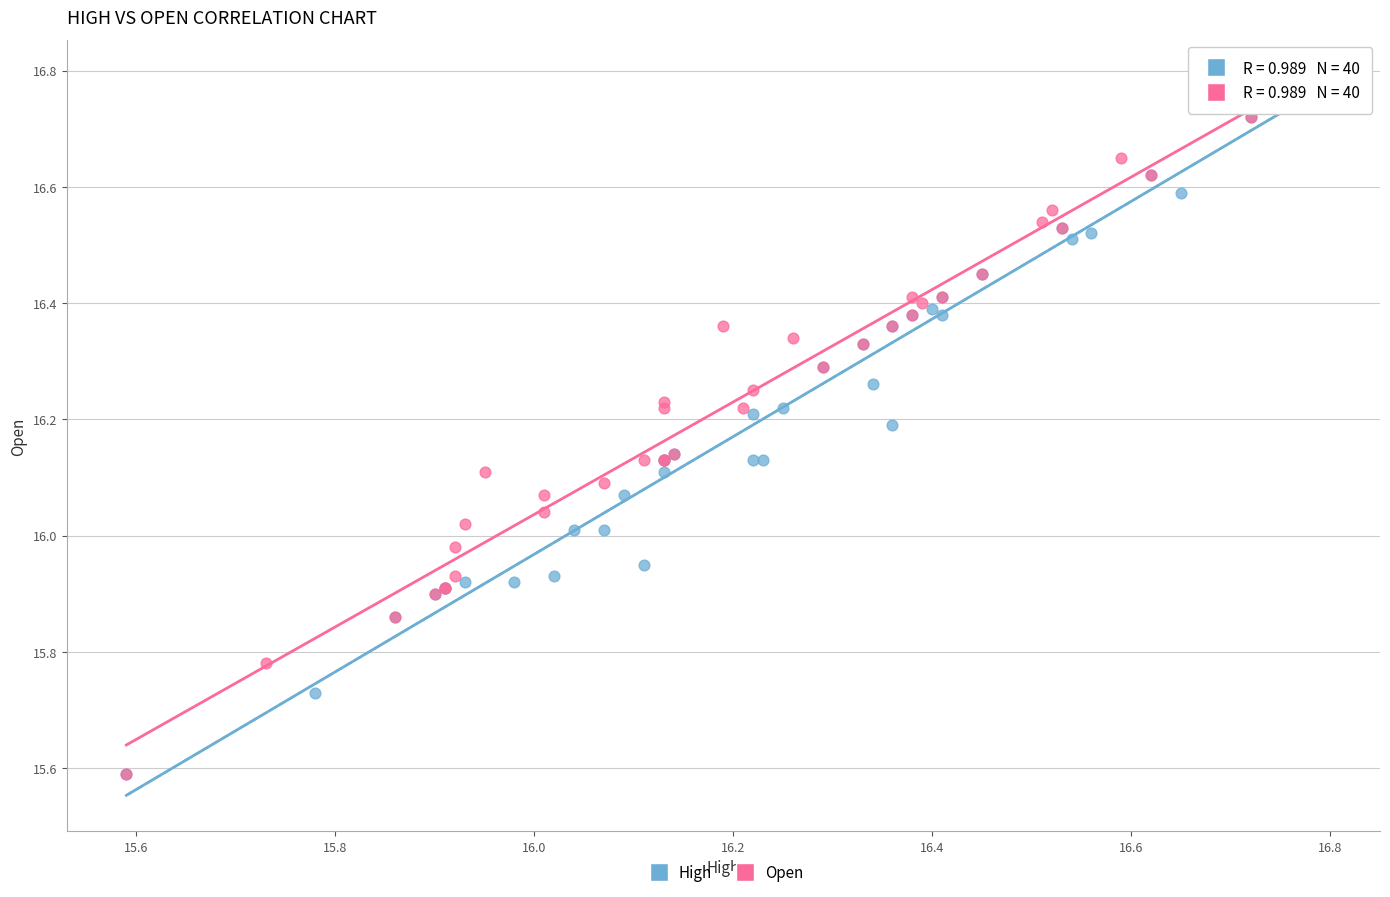

What are all the series names shown in the legend?

High, Open